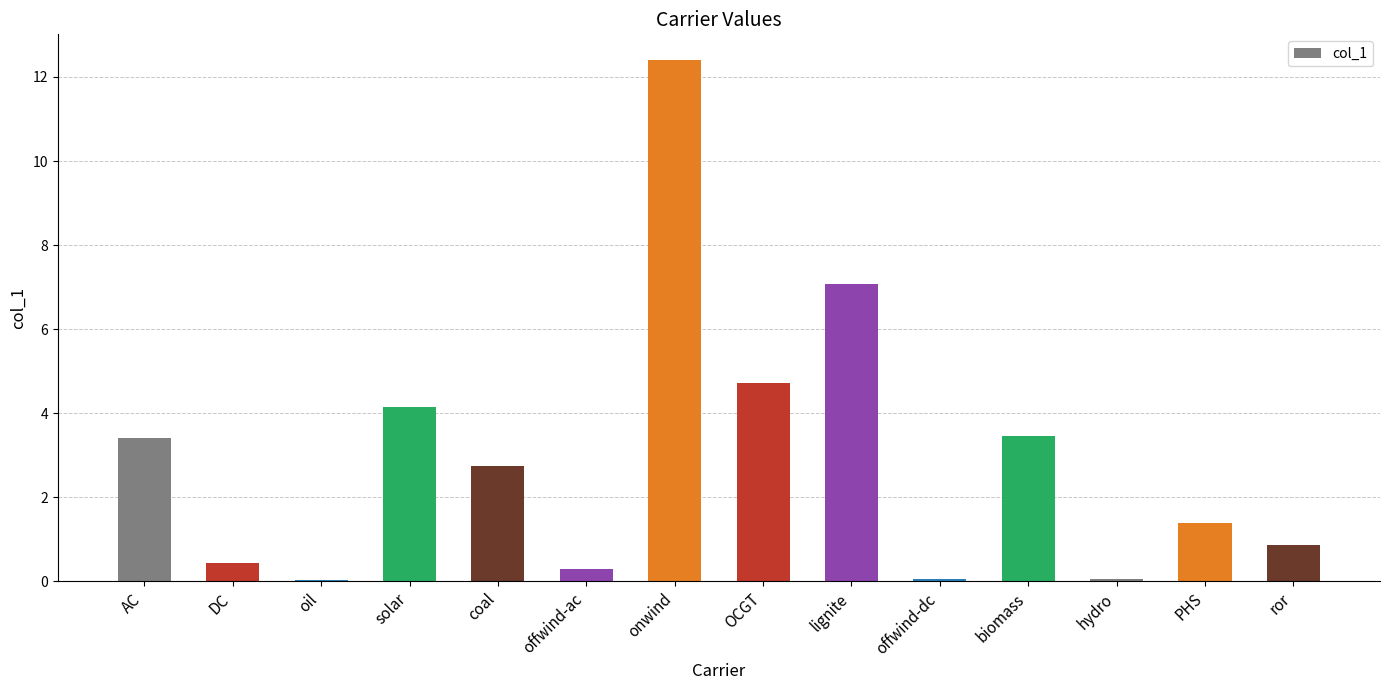

Which label corresponds to the largest value in the chart?

onwind